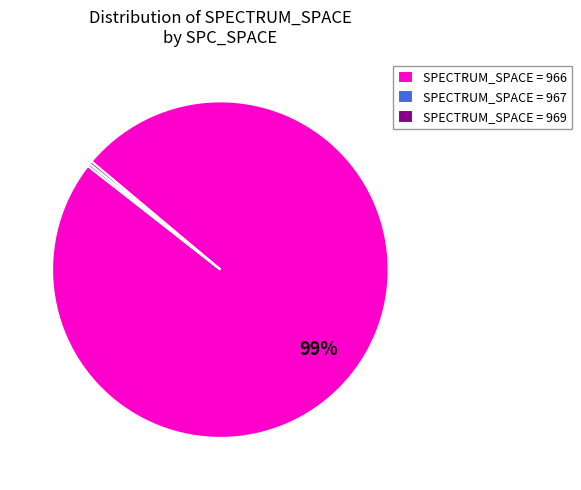

Does any single category account for the majority?

Yes